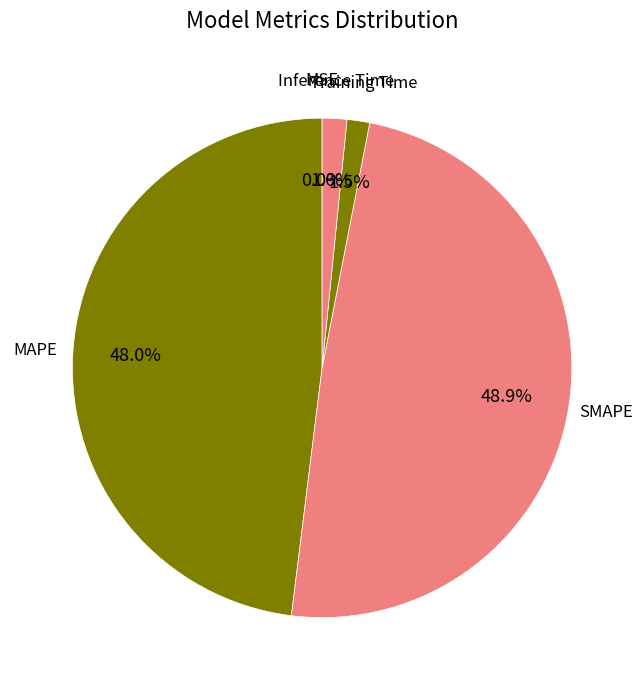

To the nearest percent, what percentage of the pie is MAPE?

48%